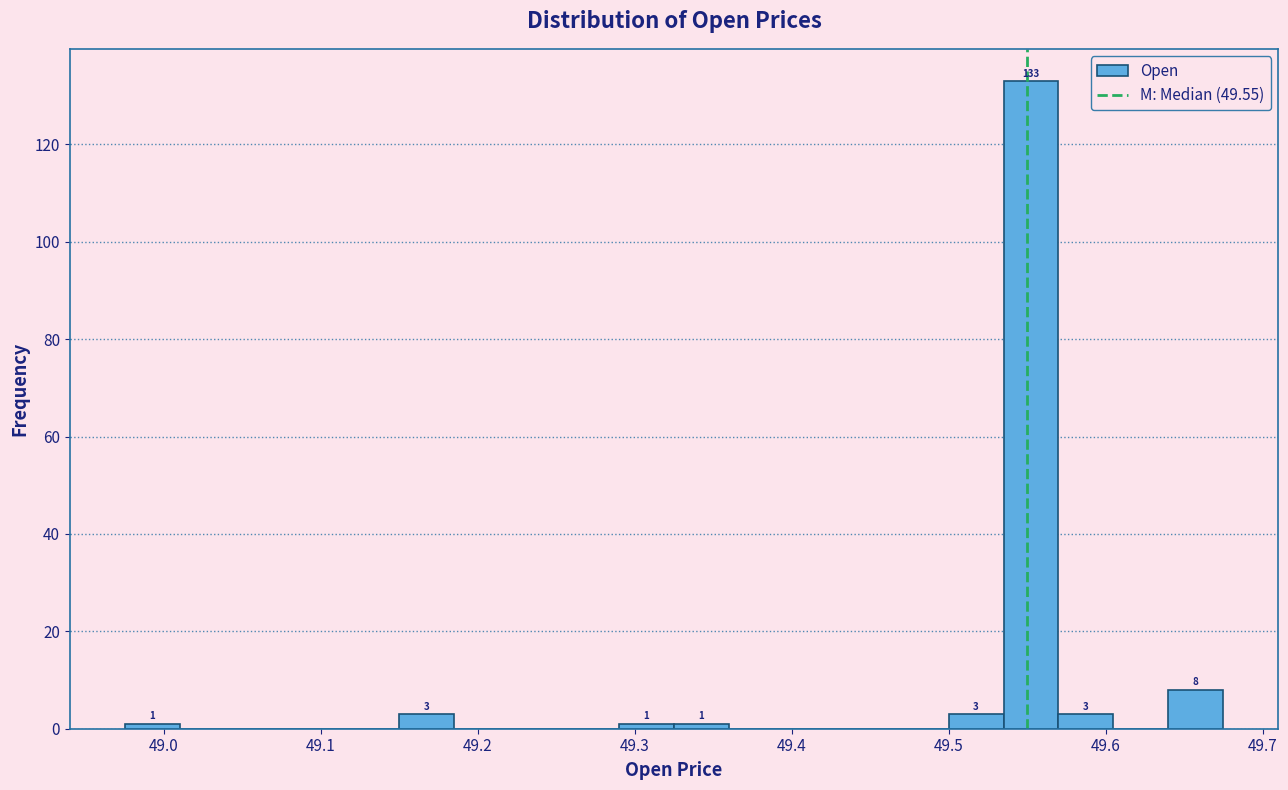

Around what value on the x-axis is the tallest bar? Give the approximate position of its centre, as read against the axis.

49.55